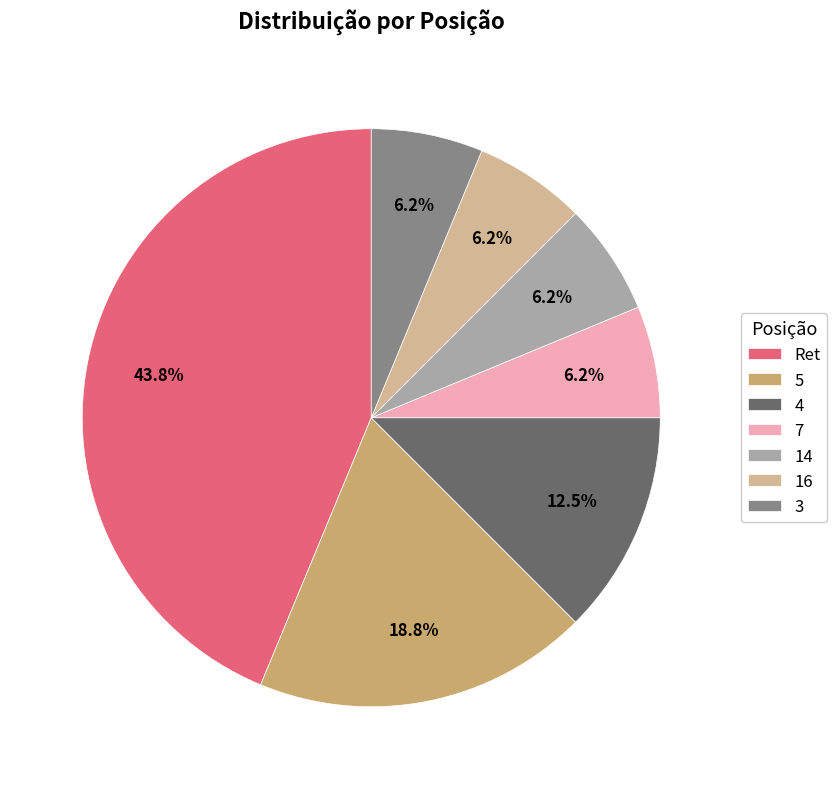

The 5 slice represents 19% of the pie. True or false?

True